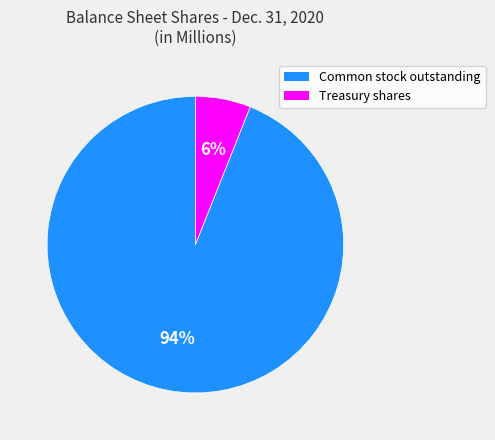

Count the number of slices in the pie.

2